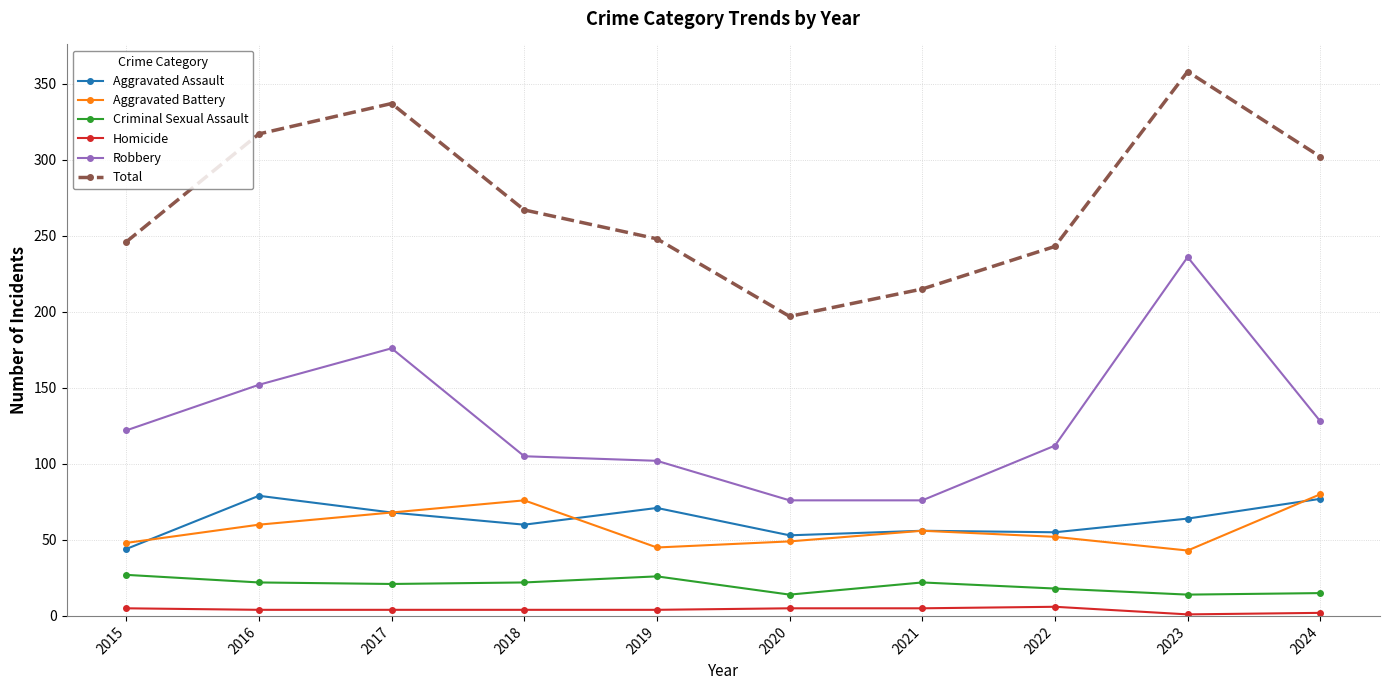

How many lines are shown in the chart?

6